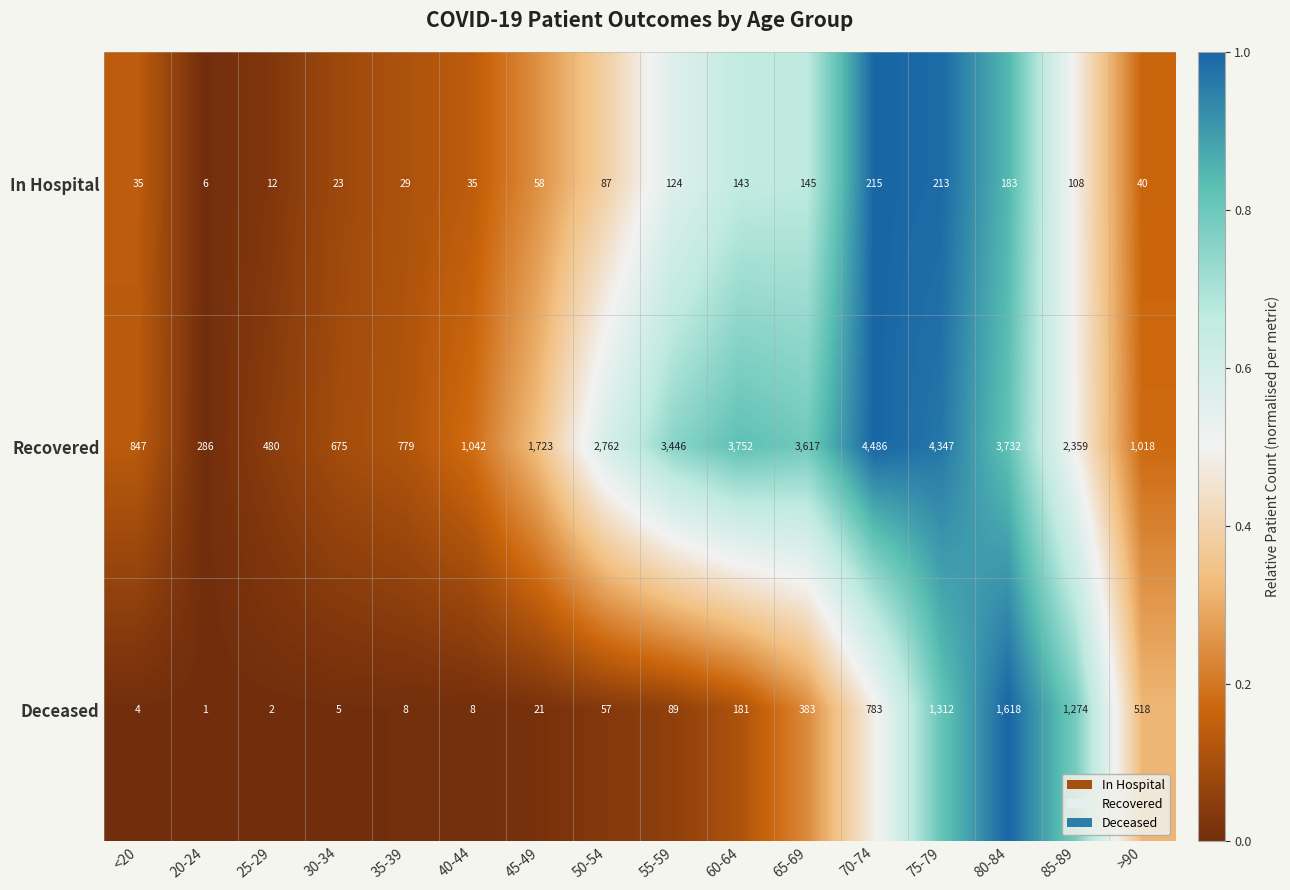

Between <20 and 80-84, which series saw the biggest shift?

Recovered